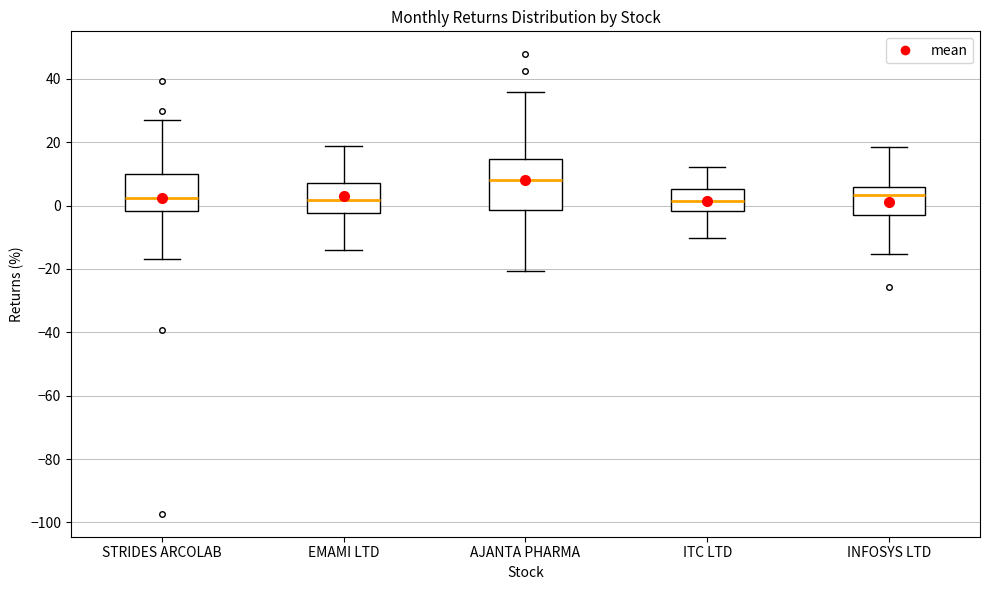

Where does the upper whisker of the box for STRIDES ARCOLAB end on the y-axis? The values are not printed on the chart, so give them approximately, as read against the axis.

26